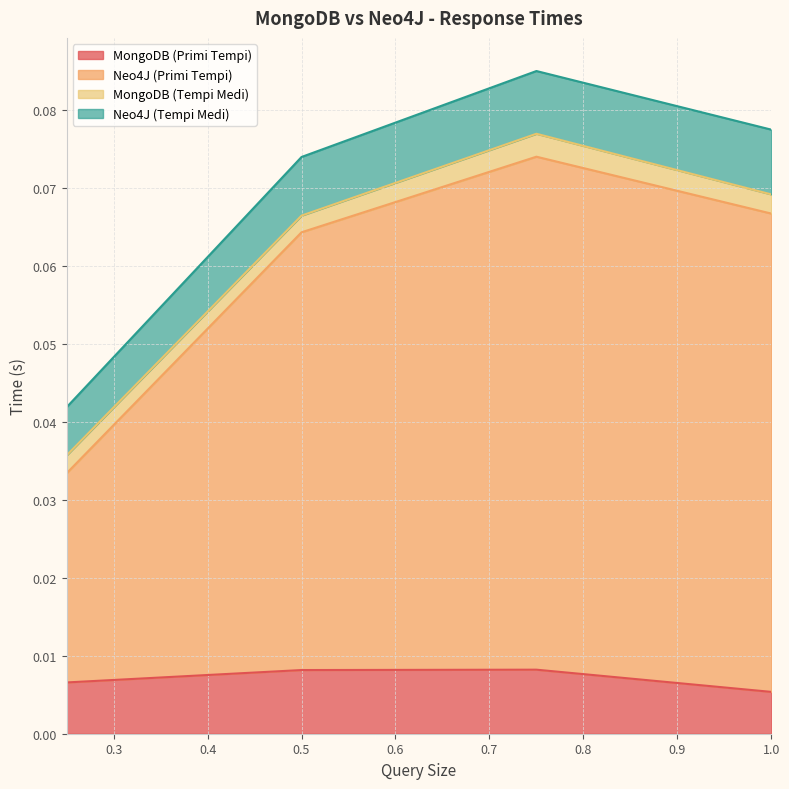

How many lines are shown in the chart?

4